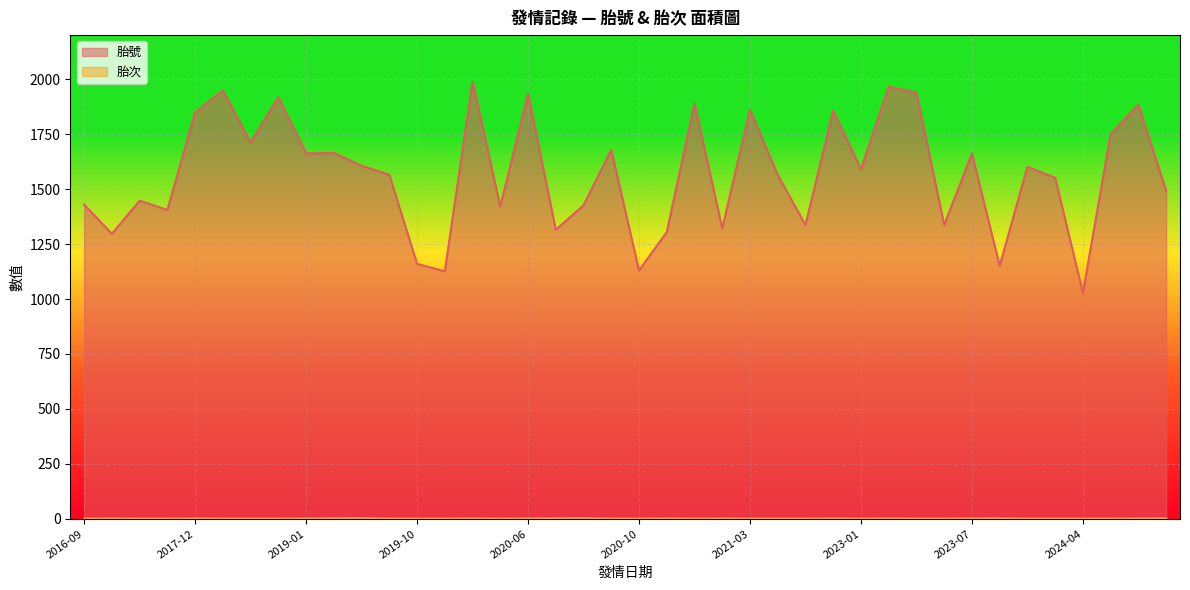

Which series has the largest range (max minus min)?

胎號